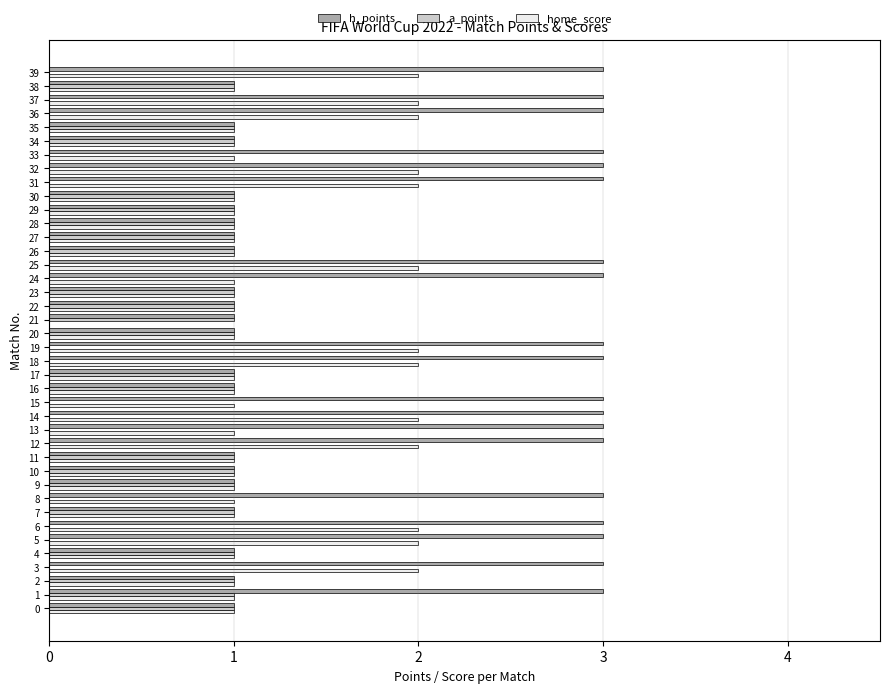

Between 3 and 22, which series saw the biggest shift?

h_points